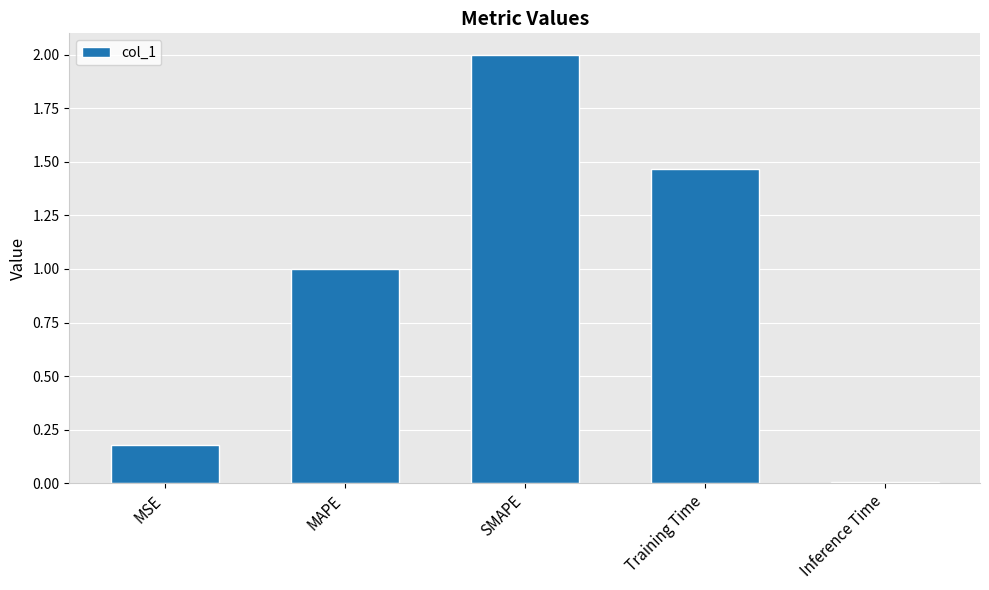

How many bars are there in total?

5